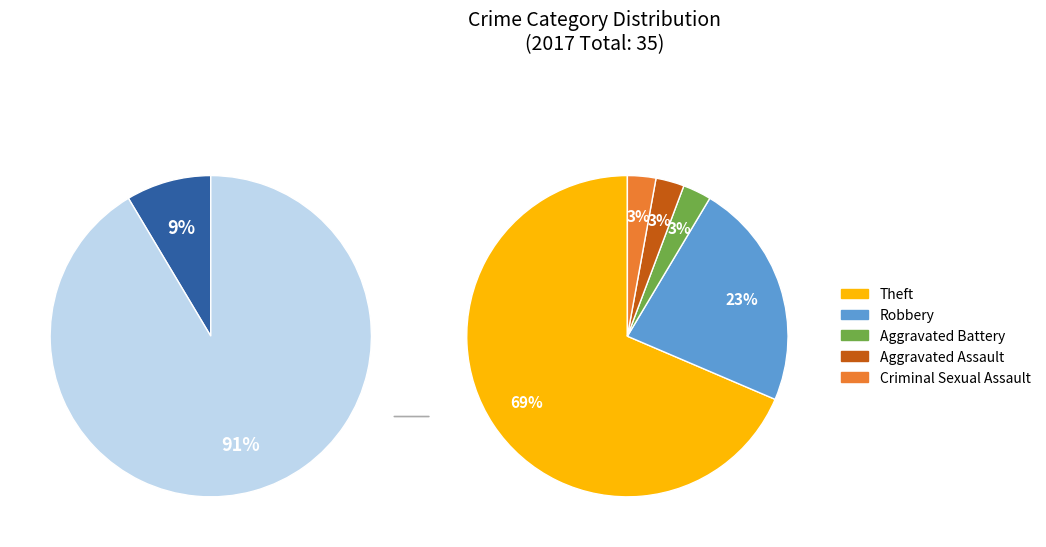

What percentage is the Robbery slice, to the nearest percent?

23%